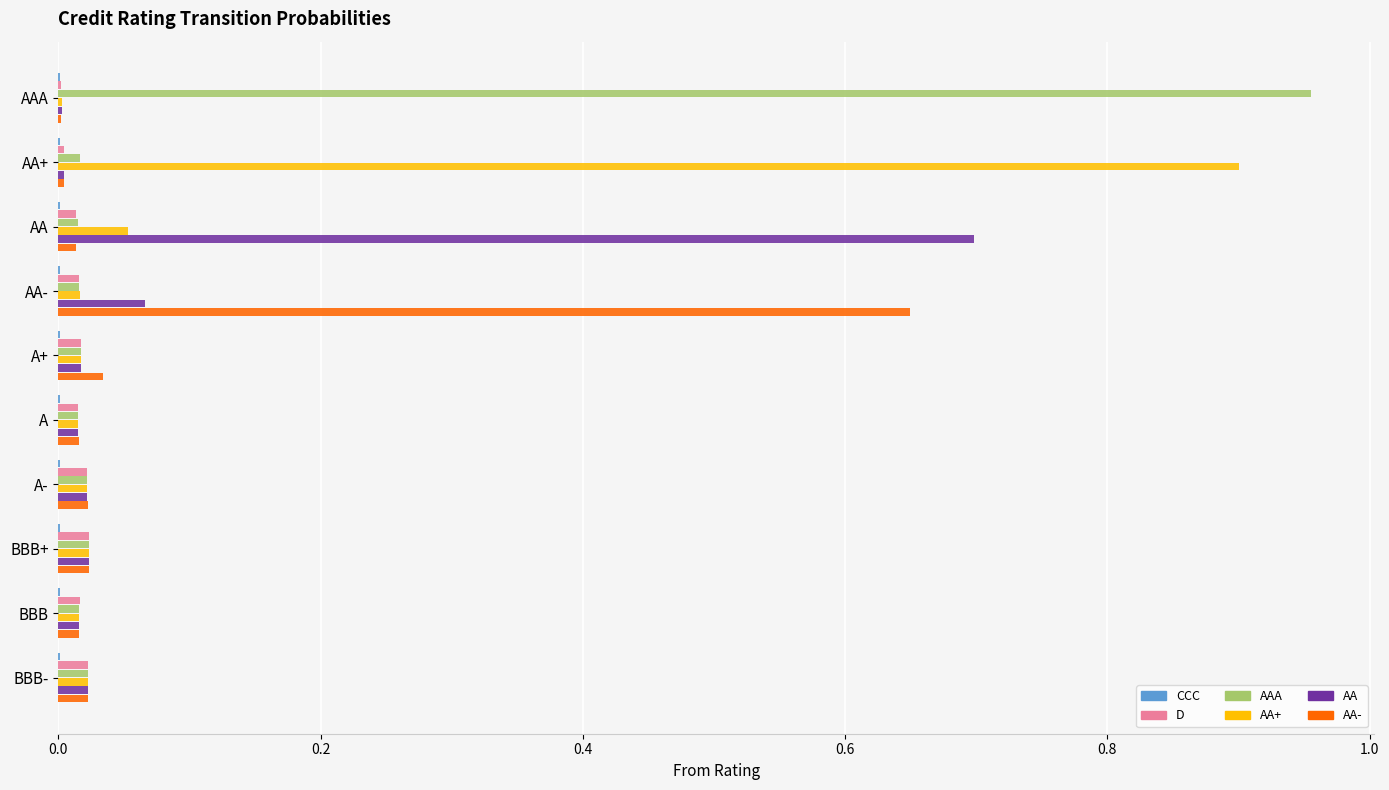

At which label does AA- reach its peak?

AA-